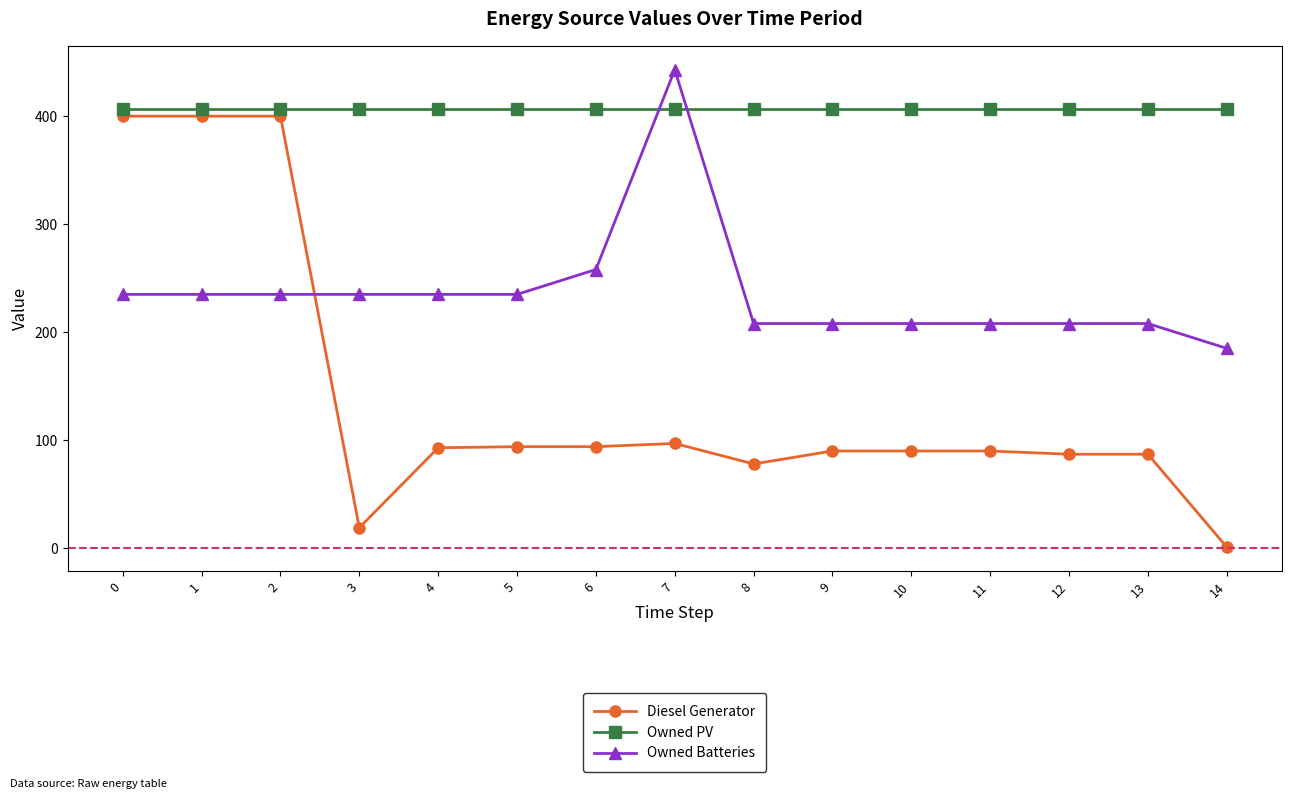

What is the sum of all Diesel Generator values?

2120